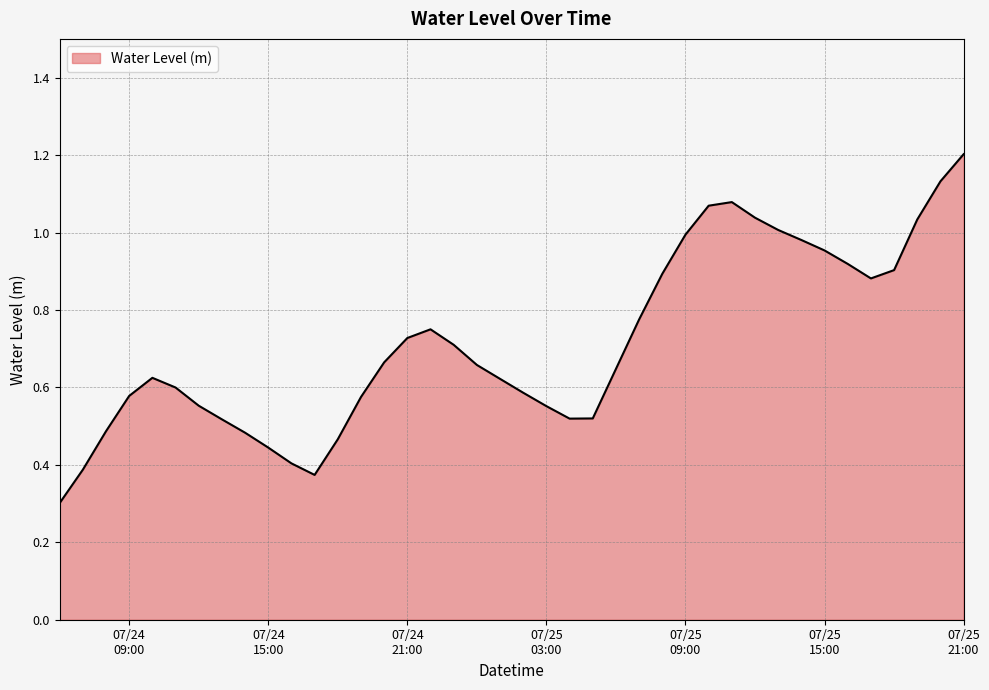

What is the greatest value displayed?

1.2